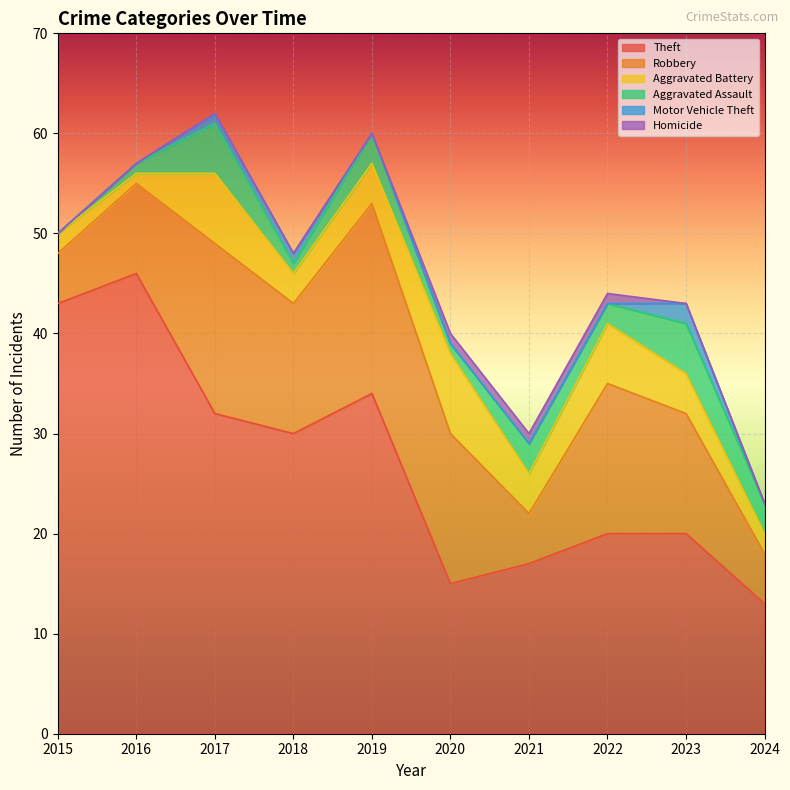

Reading right to left, transcribe all the data shown in this chart.

Theft: 2024=13	2023=20	2022=20	2021=17	2020=15	2019=34	2018=30	2017=32	2016=46	2015=43
Robbery: 2024=5	2023=12	2022=15	2021=5	2020=15	2019=19	2018=13	2017=17	2016=9	2015=5
Aggravated Battery: 2024=2	2023=4	2022=6	2021=4	2020=8	2019=4	2018=3	2017=7	2016=1	2015=2
Aggravated Assault: 2024=3	2023=5	2022=2	2021=3	2020=1	2019=3	2018=1	2017=5	2016=1	2015=0
Motor Vehicle Theft: 2024=0	2023=2	2022=0	2021=0	2020=0	2019=0	2018=1	2017=1	2016=0	2015=0
Homicide: 2024=0	2023=0	2022=1	2021=1	2020=1	2019=0	2018=0	2017=0	2016=0	2015=0